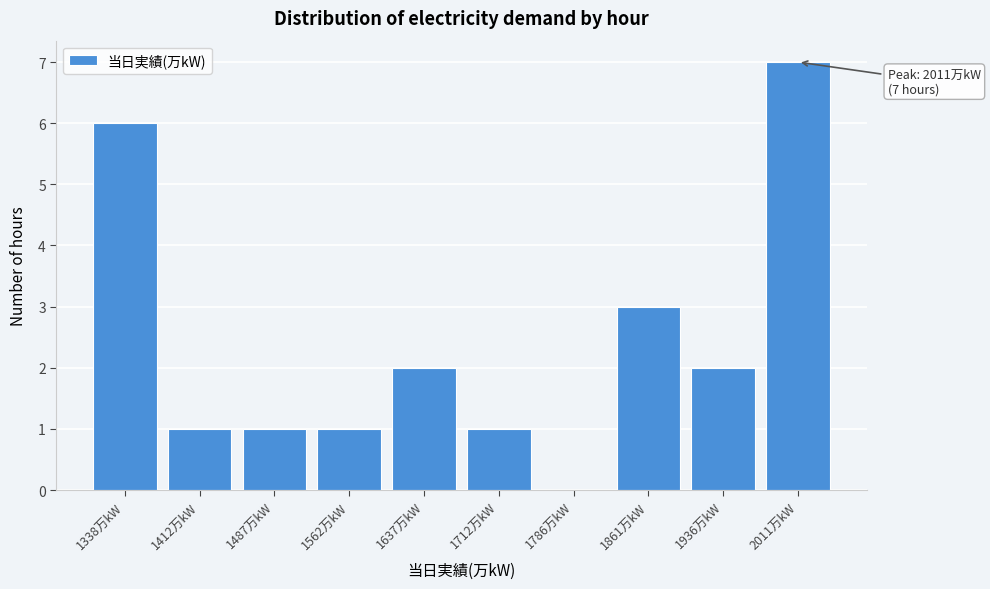

Reading right to left, transcribe all the data shown in this chart.

2011万kW=7	1936万kW=2	1861万kW=3	1786万kW=0	1712万kW=1	1637万kW=2	1562万kW=1	1487万kW=1	1412万kW=1	1338万kW=6